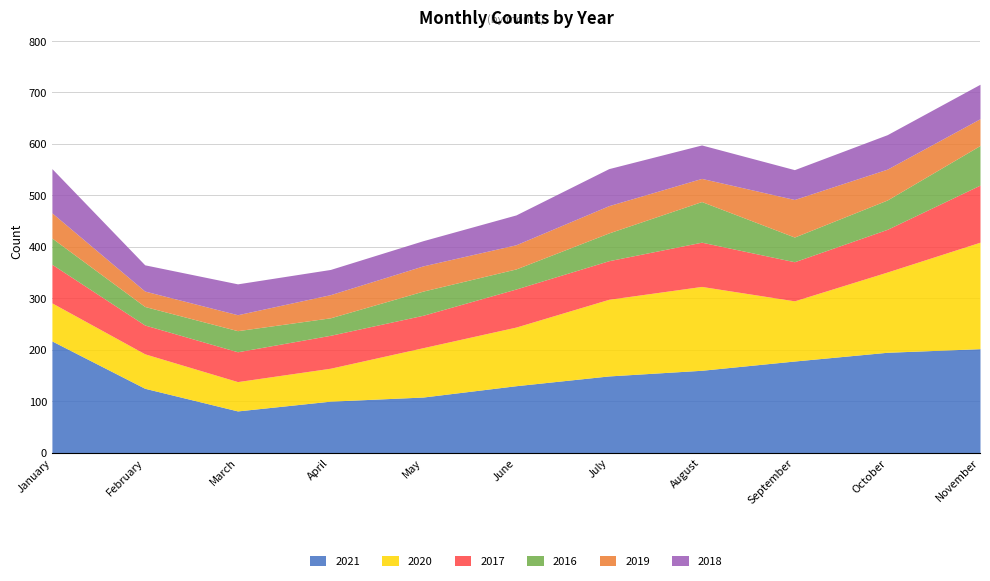

What is the value of the 2019 point at the 4th from the left?

45